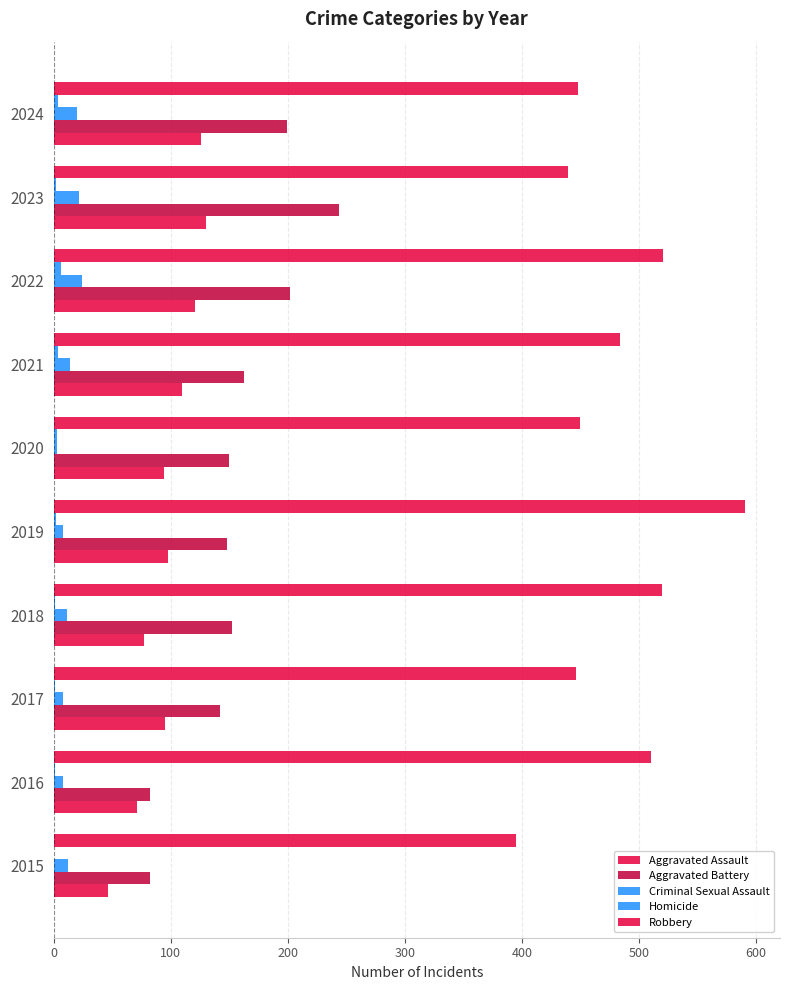

Count the number of data series in this chart.

5